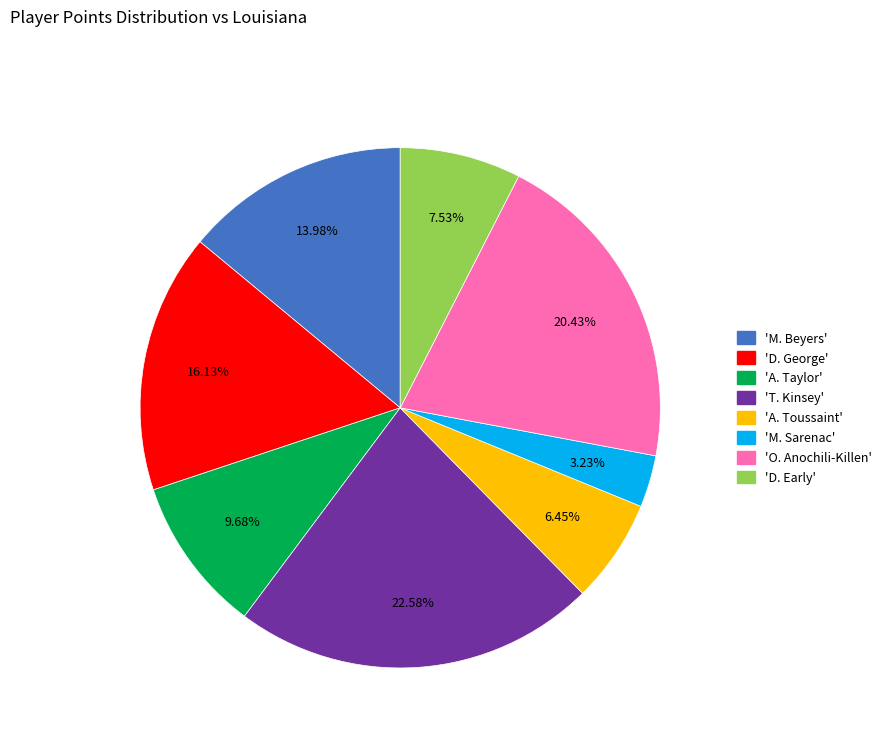

Is there any slice that represents more than half of the pie?

No